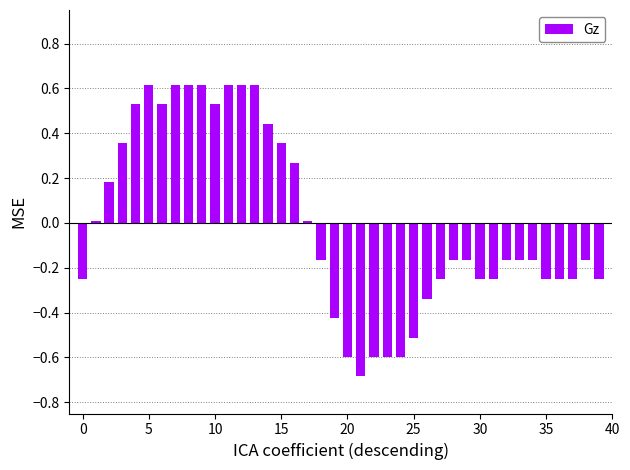

What is the maximum value shown in the chart?

0.6